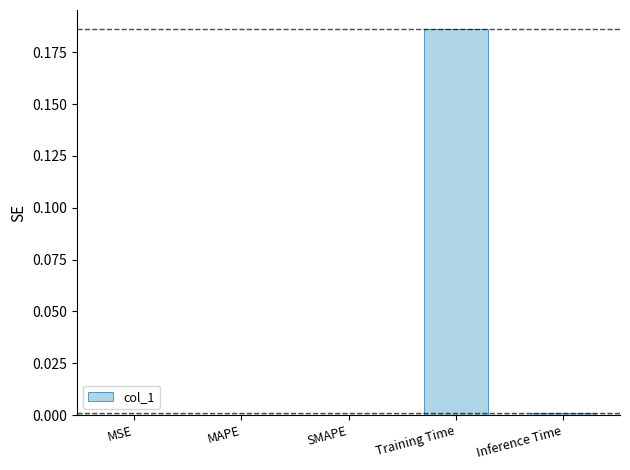

Between Training Time and Inference Time, which is larger?

Training Time